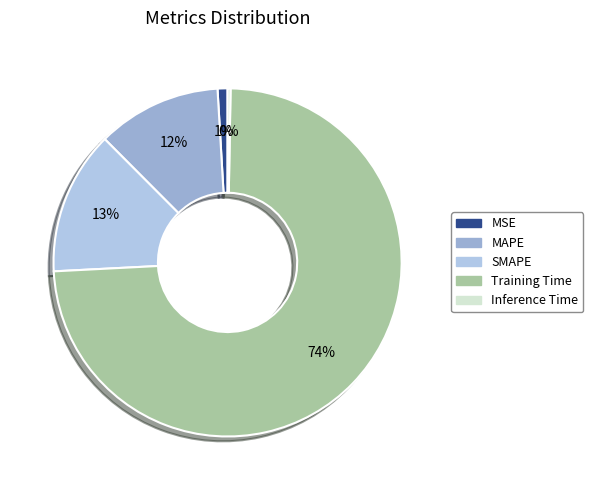

Which slice is the smallest?

Inference Time